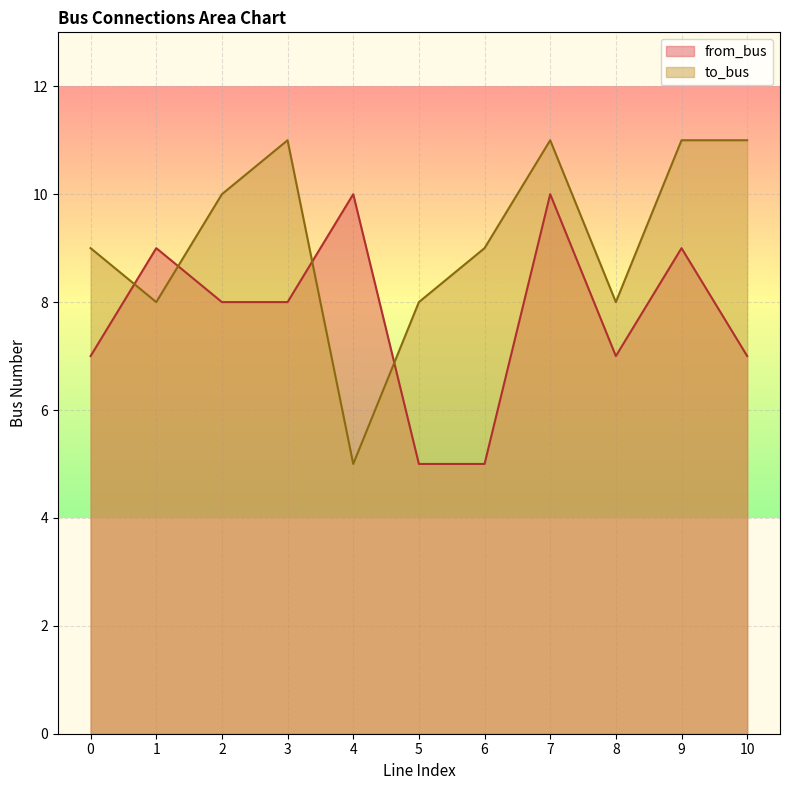

What is the greatest value displayed?

11